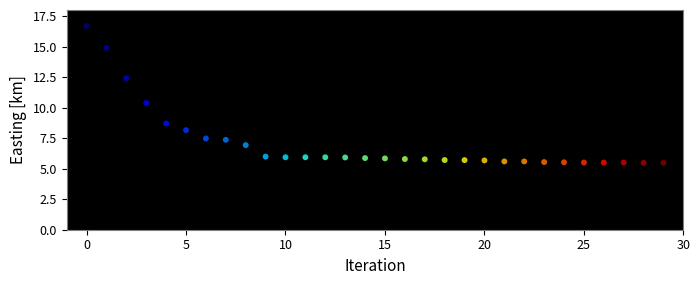

What is the range of Y values (max minus min)?

11.2